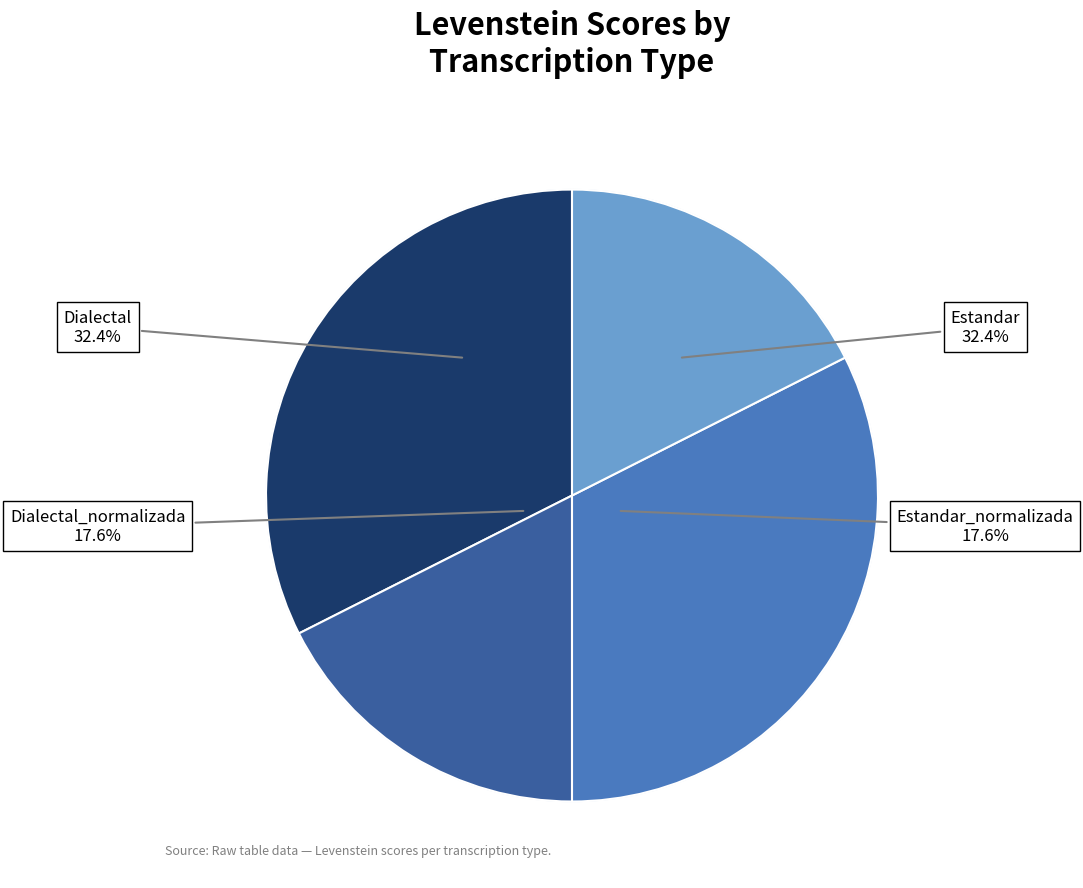

To the nearest percent, what percentage of the pie is Estandar_normalizada?

18%